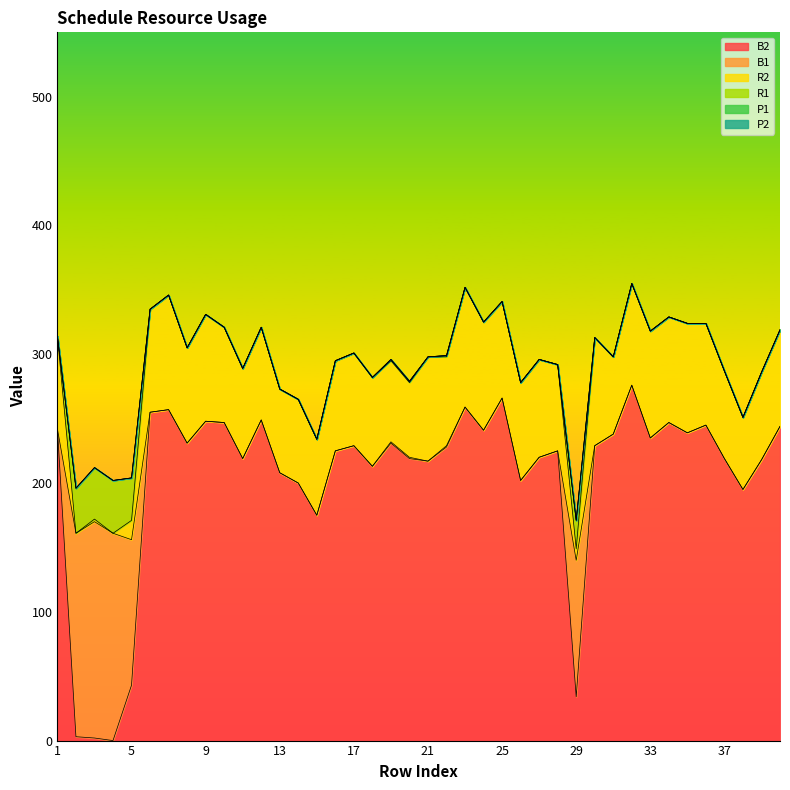

True or false: B2 and P1 cross at least once.

False